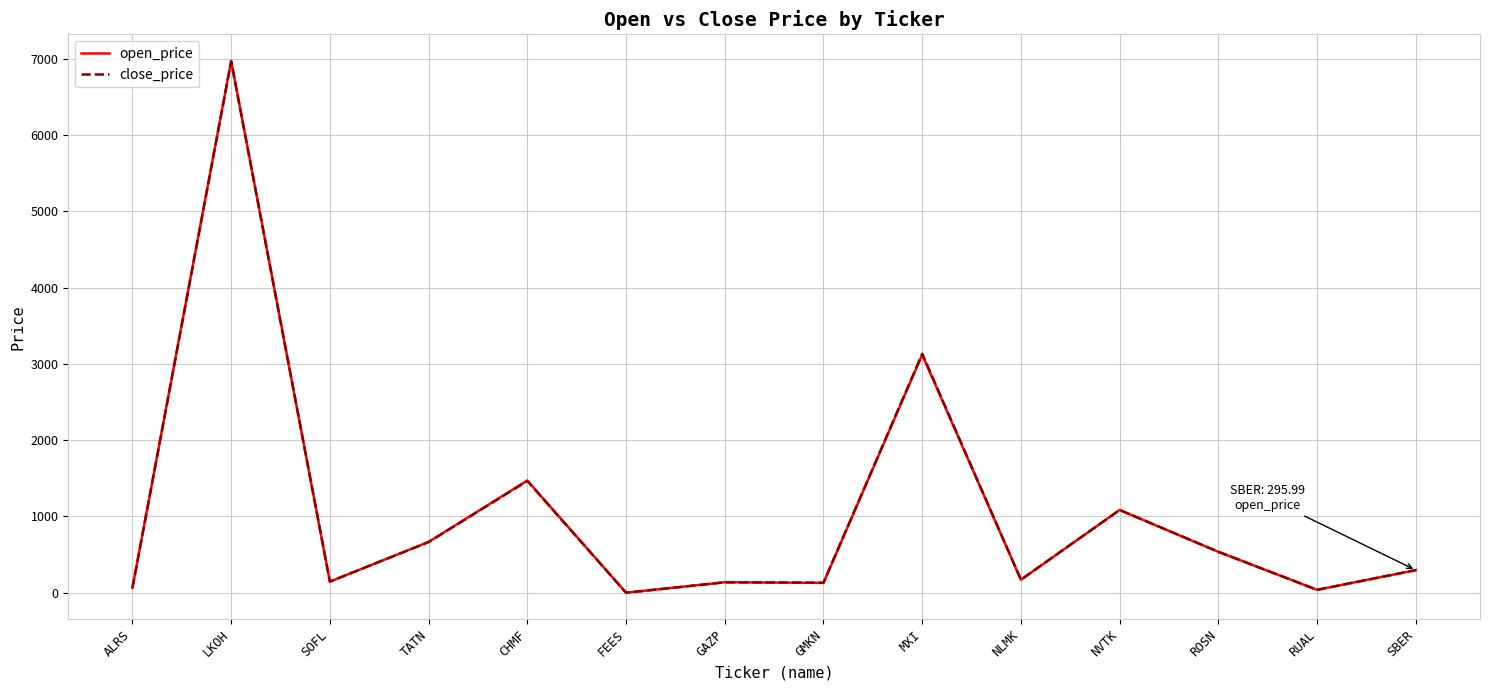

What position from the left is CHMF?

5